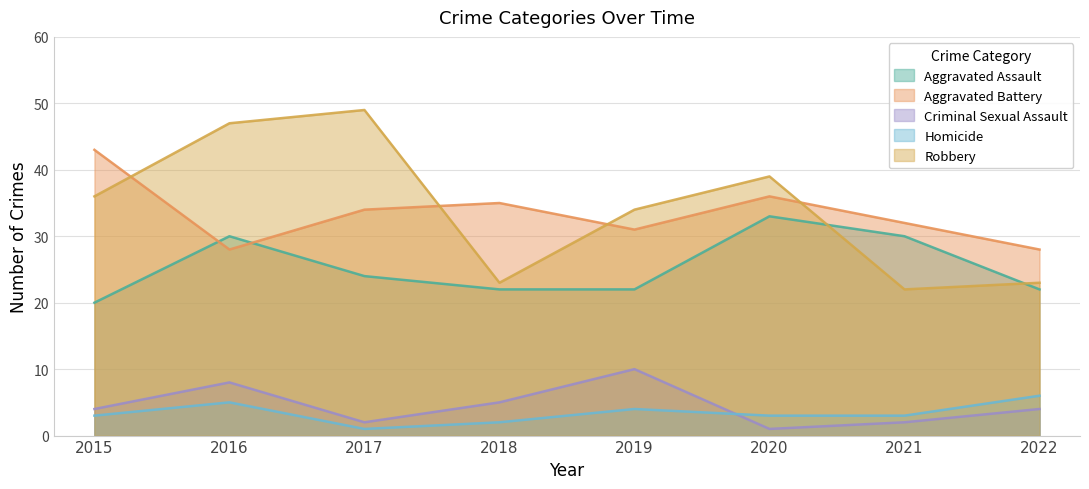

Which series has the widest spread of values?

Robbery